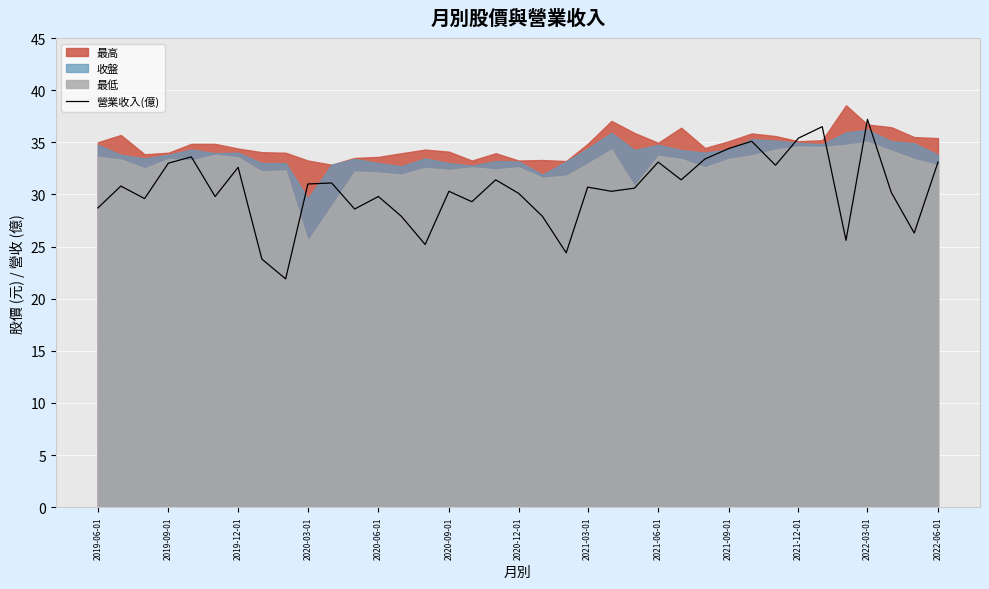

What is the minimum value for 營業收入(億)?

21.9